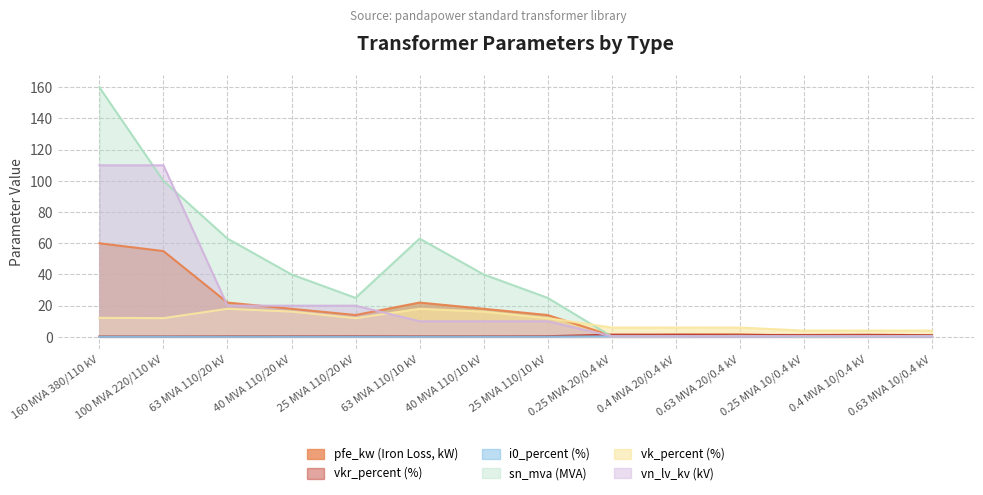

What is the difference between the maximum and minimum values in the vk_percent series?

14.0